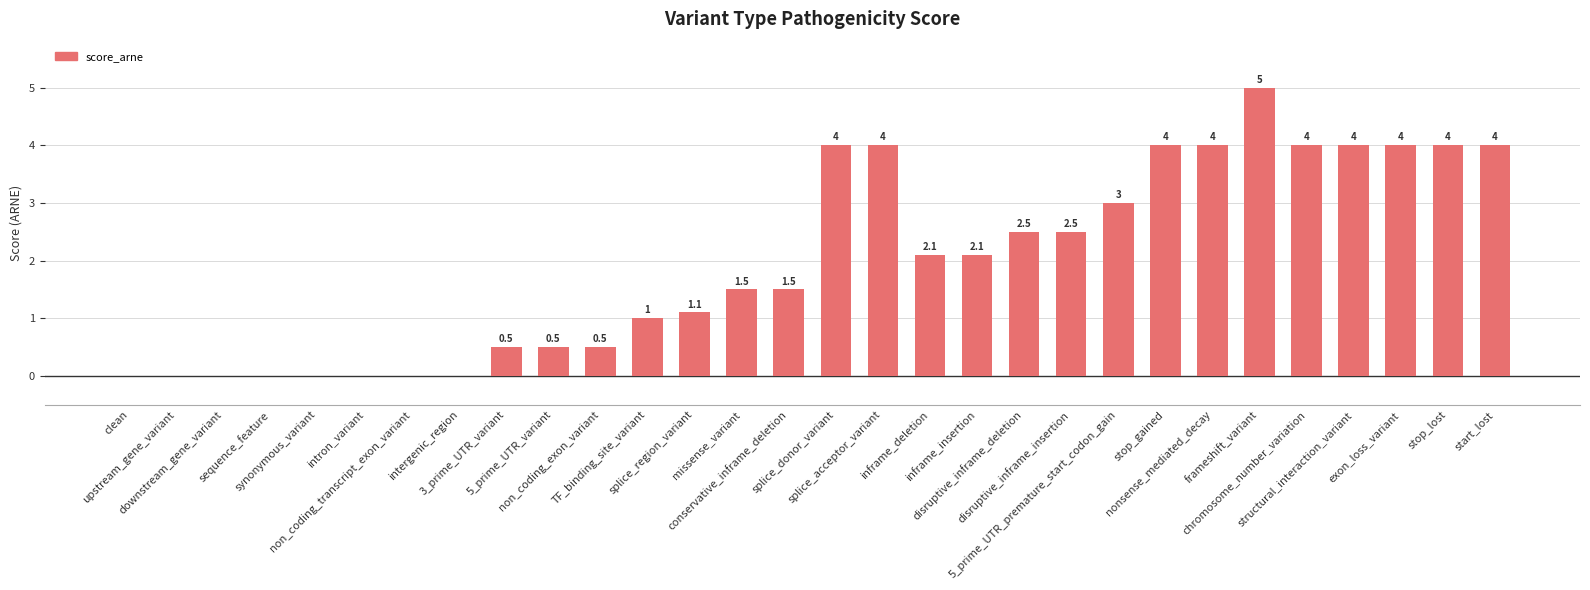

What is the maximum value shown in the chart?

5.0